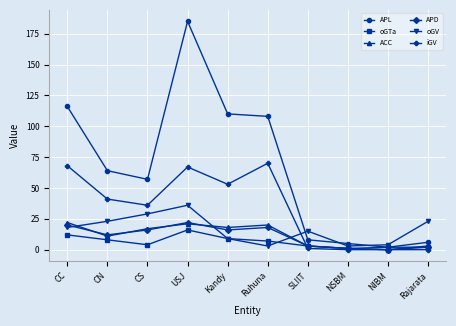

What are all the series names shown in the legend?

APL, oGTa, ACC, APD, oGV, iGV